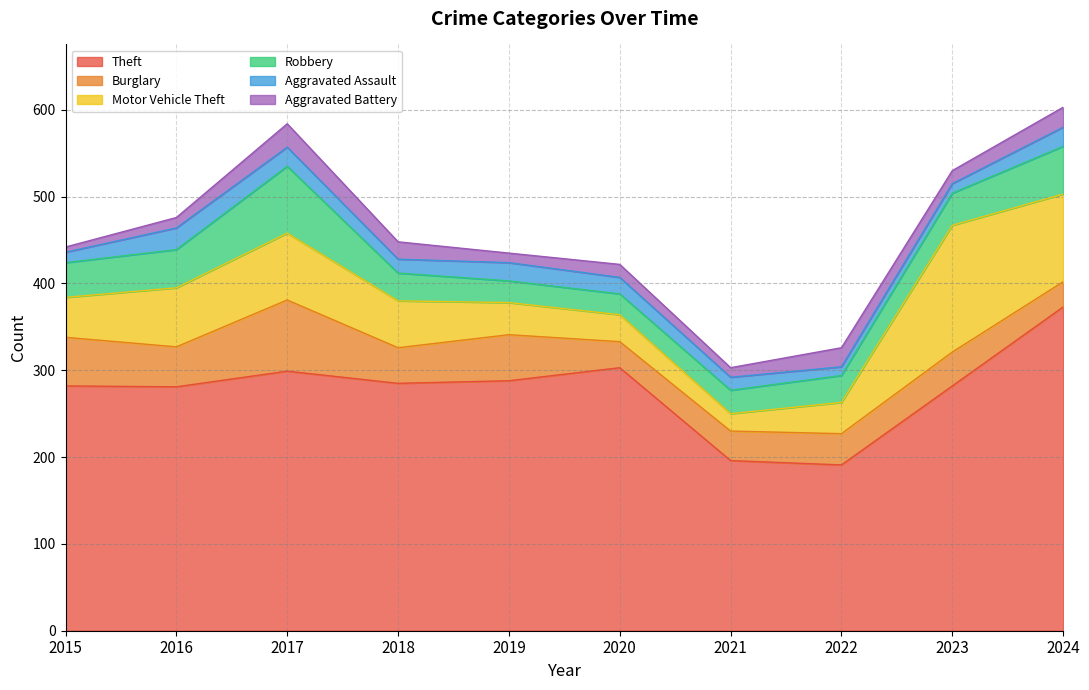

At which label does Aggravated Battery first exceed 15?

2017